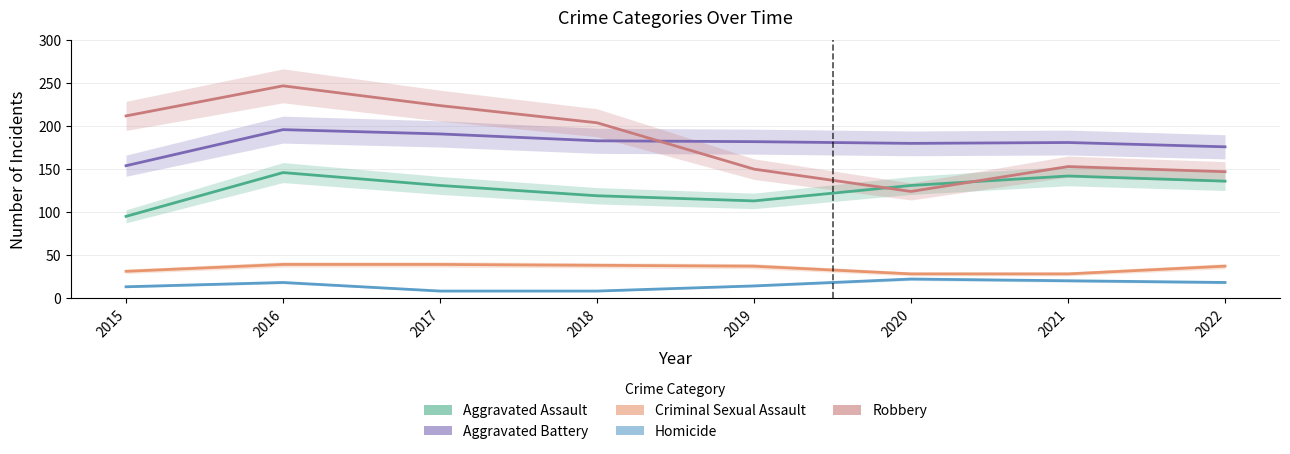

Reading left to right, extract all data points from this chart.

Aggravated Assault: 95	146	131	119	113	131	142	136
Aggravated Battery: 154	196	191	183	182	180	181	176
Criminal Sexual Assault: 31	39	39	38	37	28	28	37
Homicide: 13	18	8	8	14	22	20	18
Robbery: 212	247	224	204	150	124	153	147